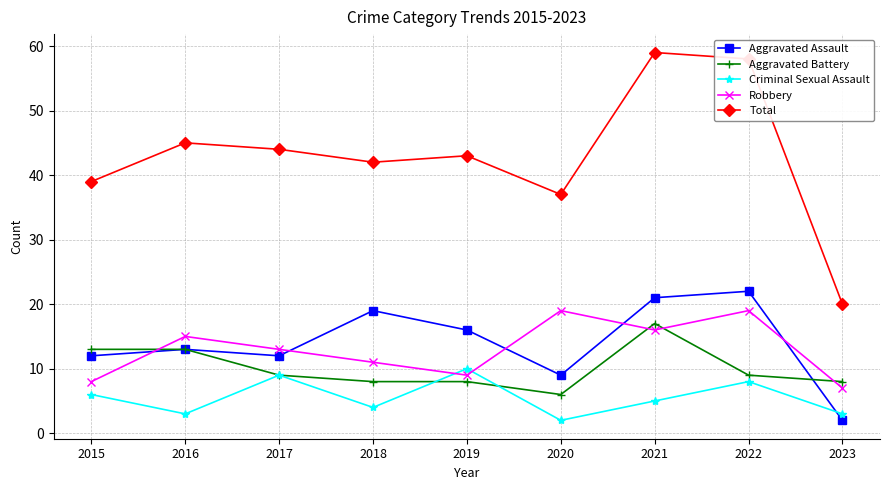

What is the difference between the Aggravated Battery values at 2023 and 2015?

5